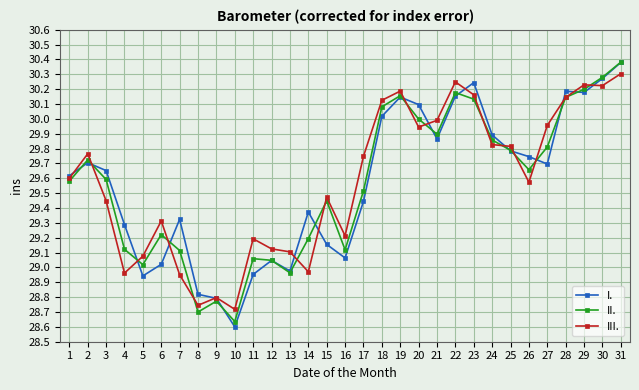

True or false: I. has a value of 12.1 at 16.

False